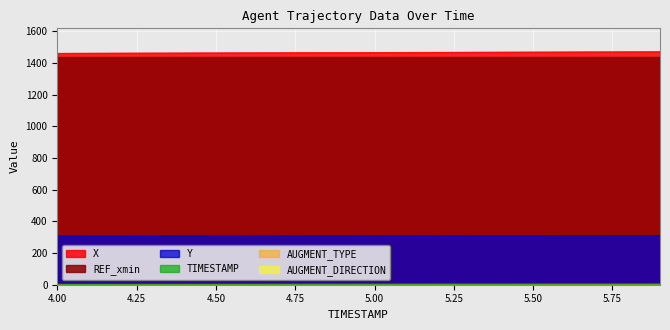

Does the chart display data point markers on the line(s)?

No